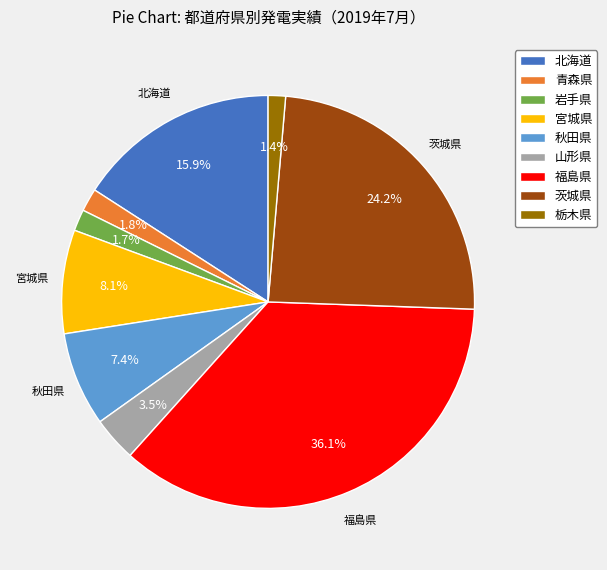

What is the ratio of the value at 福島県 to the value at 北海道?

2.3